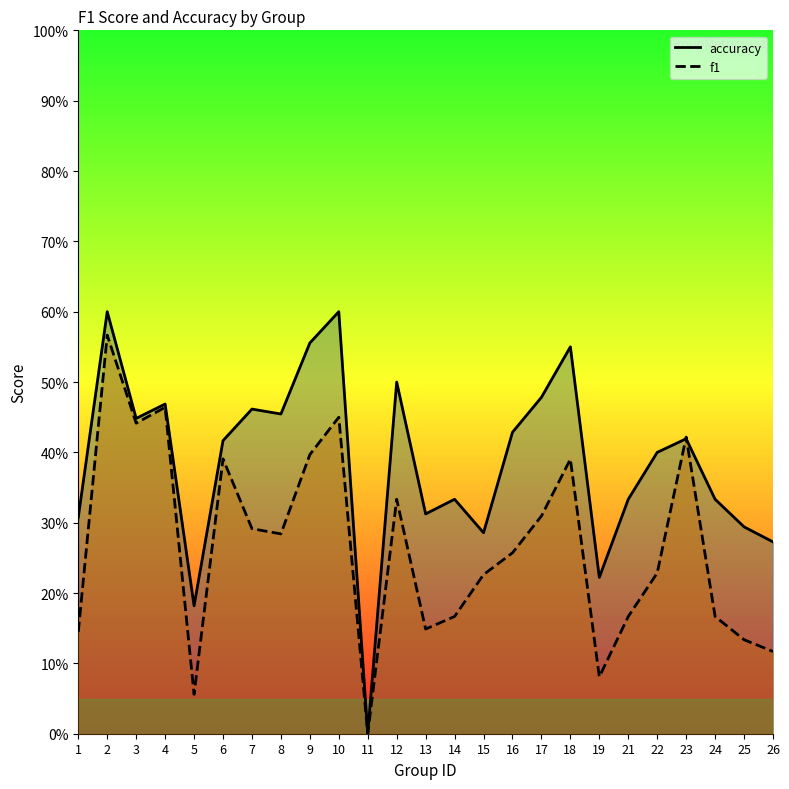

Reading right to left, what are all the values shown in this chart?

accuracy: 26=0.3	25=0.3	24=0.3	23=0.4	22=0.4	21=0.3	19=0.2	18=0.6	17=0.5	16=0.4	15=0.3	14=0.3	13=0.3	12=0.5	11=0.0	10=0.6	9=0.6	8=0.5	7=0.5	6=0.4	5=0.2	4=0.5	3=0.4	2=0.6	1=0.3
f1: 26=0.1	25=0.1	24=0.2	23=0.4	22=0.2	21=0.2	19=0.1	18=0.4	17=0.3	16=0.3	15=0.2	14=0.2	13=0.1	12=0.3	11=0.0	10=0.5	9=0.4	8=0.3	7=0.3	6=0.4	5=0.1	4=0.5	3=0.4	2=0.6	1=0.1